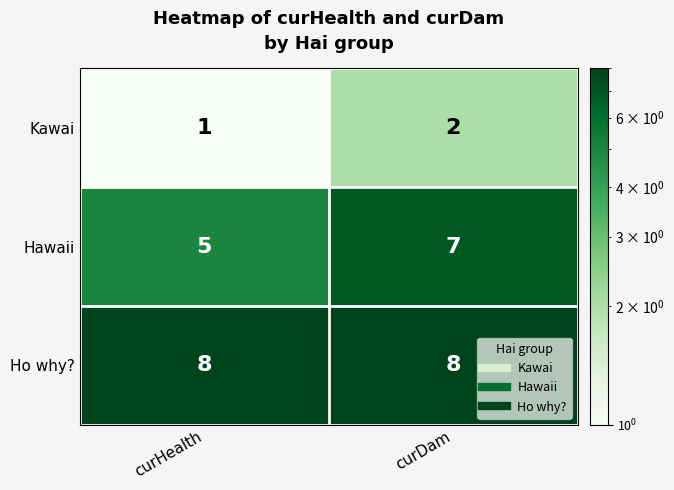

Rank the series by their average value, from highest to lowest.

Ho why?, Hawaii, Kawai